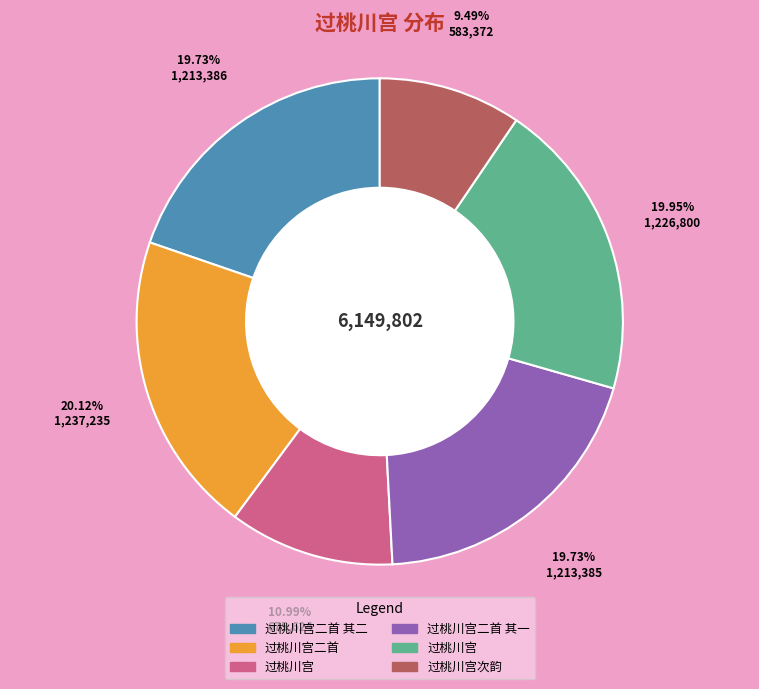

To the nearest percent, what is the average slice percentage?

17%